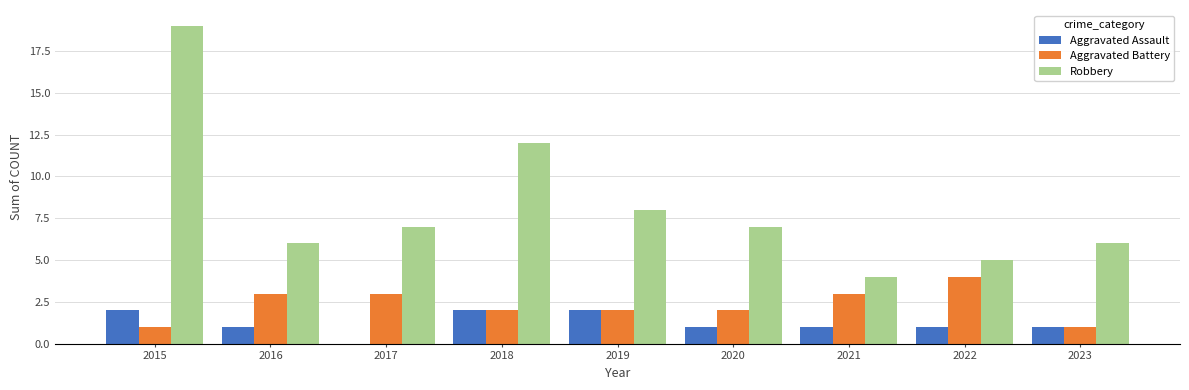

Which series changed the most between 2015 and 2020?

Robbery